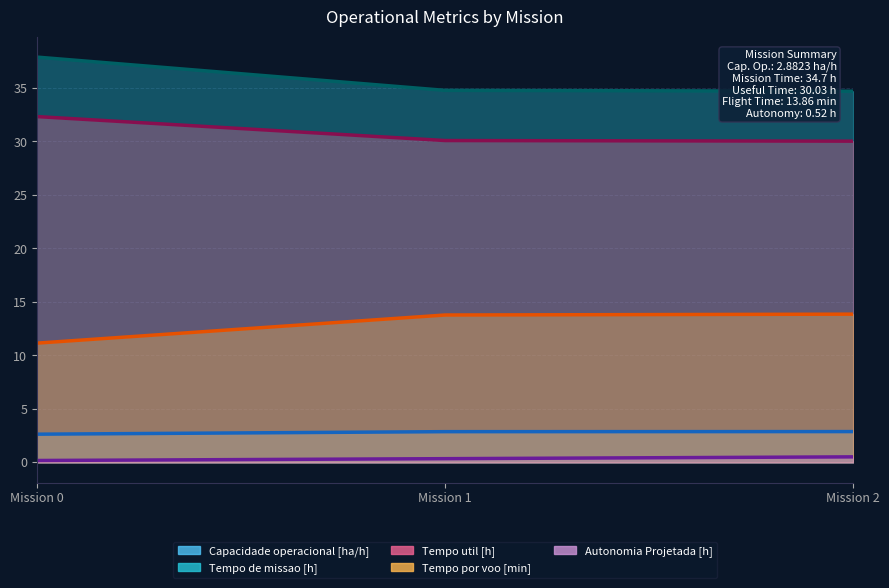

Is it true that Autonomia Projetada [h] equals 0.3 at Mission 2?

False